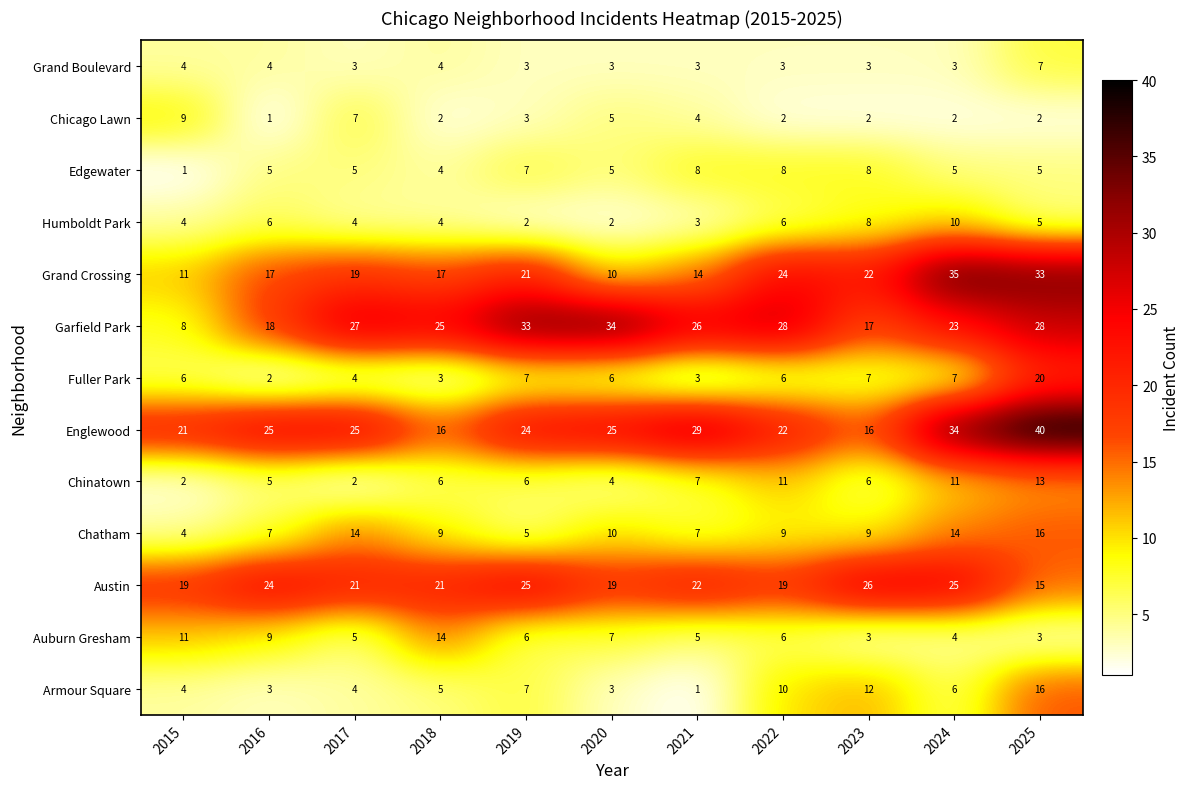

The Chinatown series shows 7 at 2021. True or false?

True